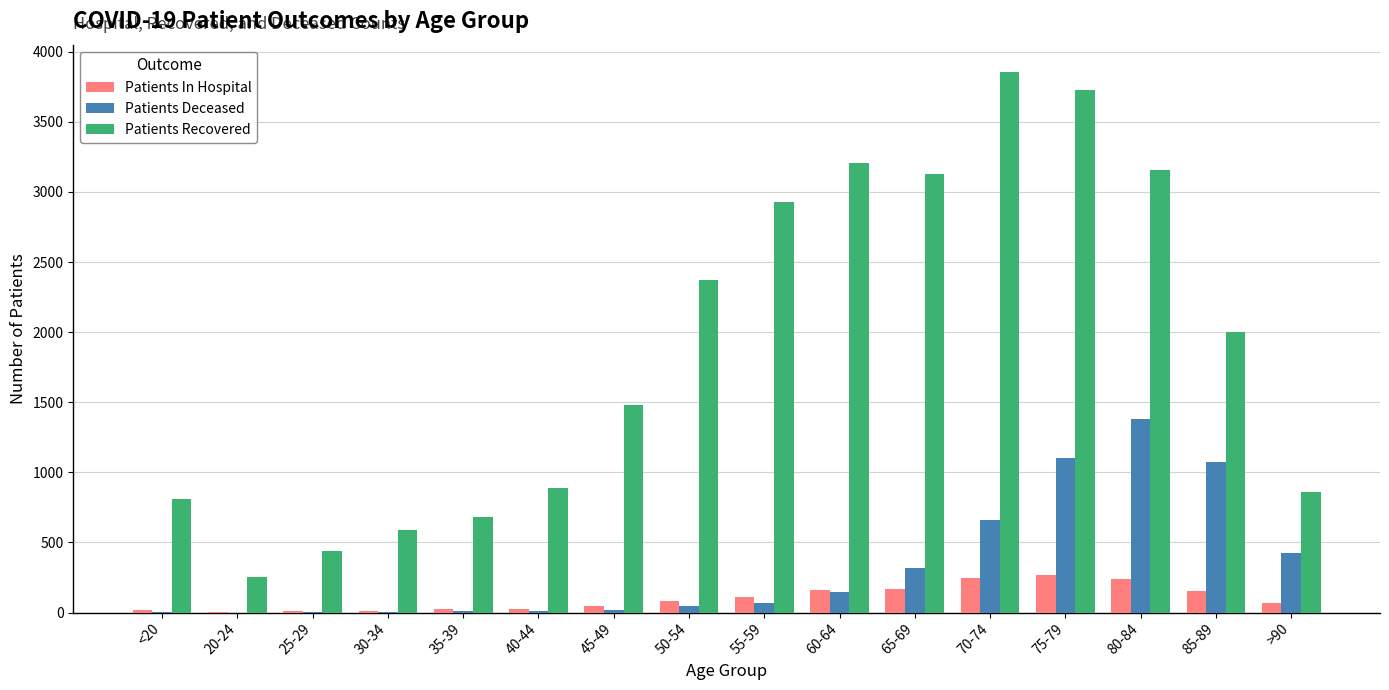

At which label is Patients Recovered closest to 2056?

85-89